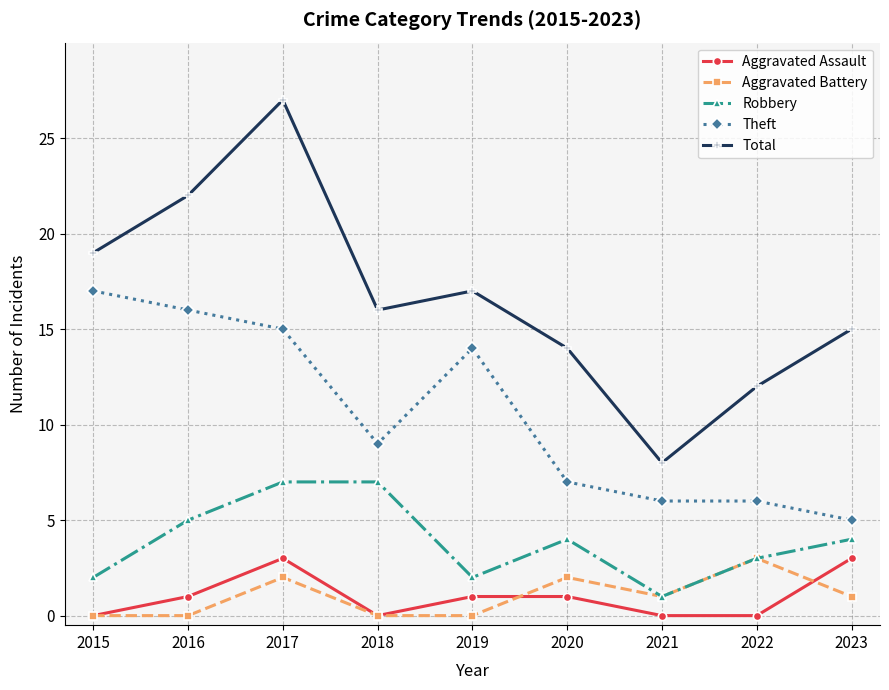

Which series has the largest total across all categories?

Total